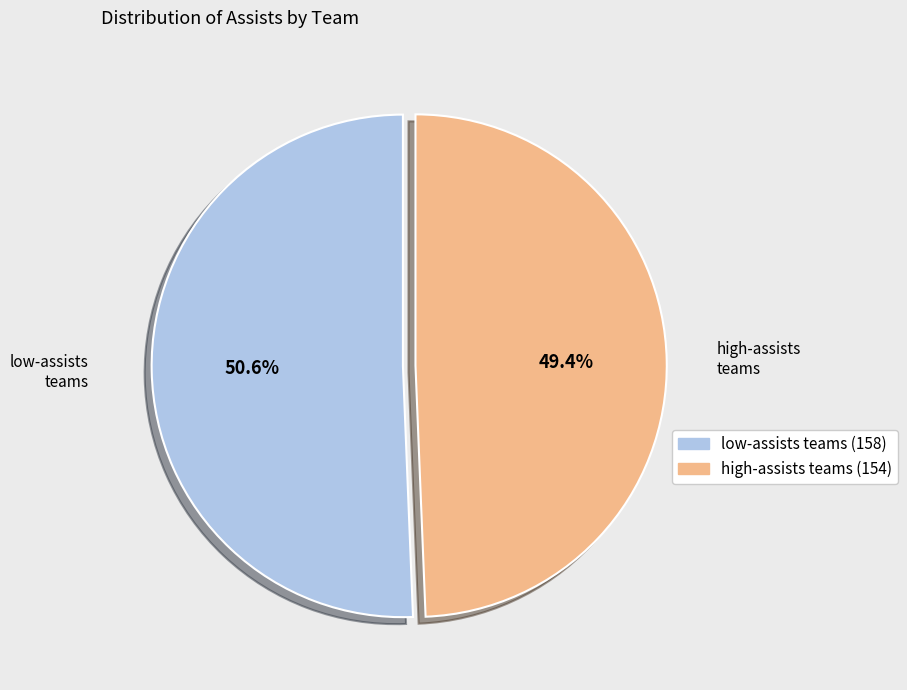

Does any single category account for the majority?

Yes